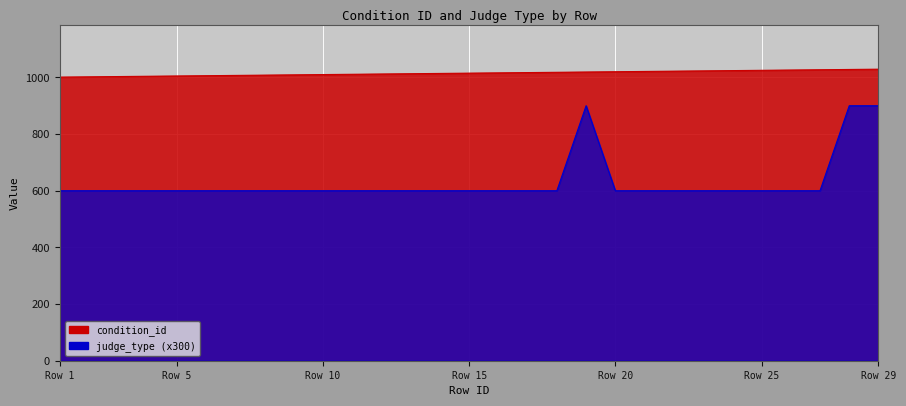

What is the difference between the maximum and minimum values in the judge_type series?

300